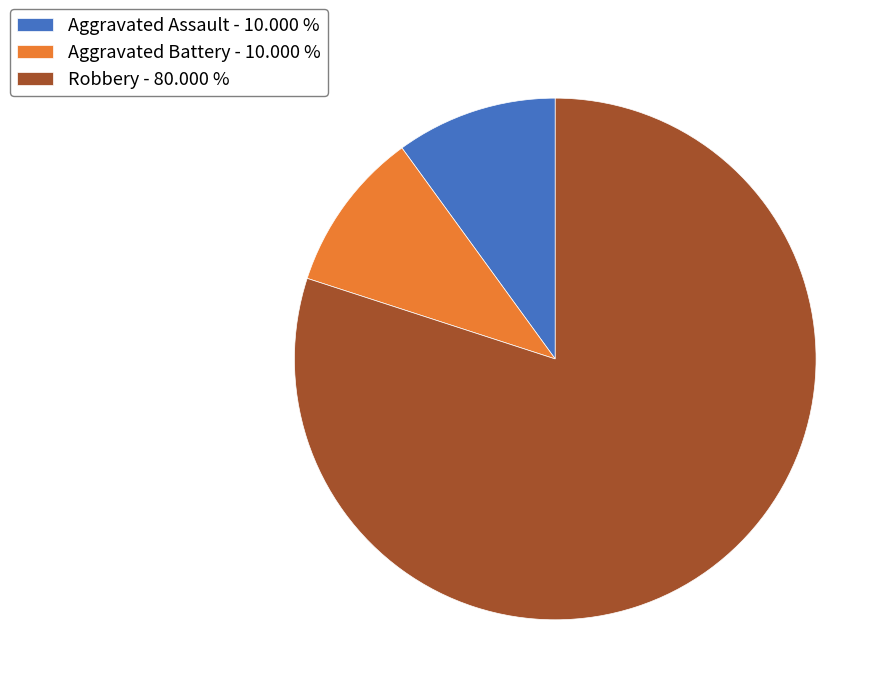

Which slice is the largest?

Robbery - 80.000 %